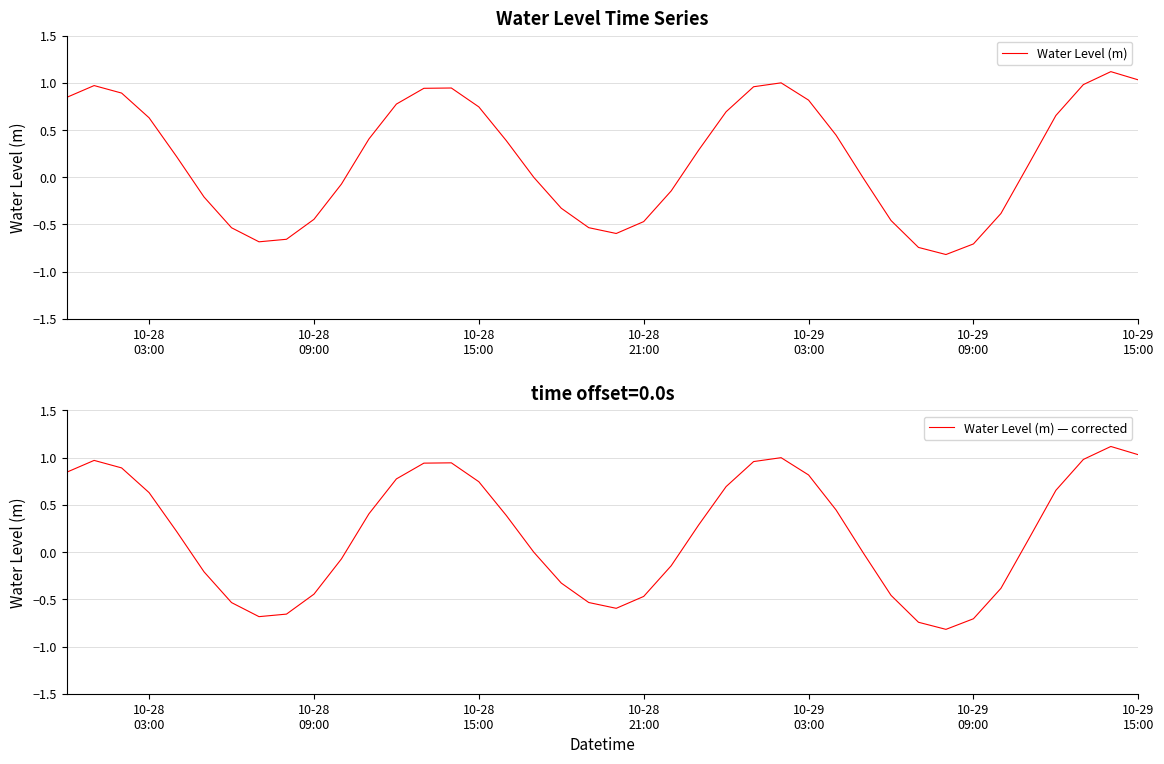

What is the highest value of the Water Level (m) — corrected series?

1.1